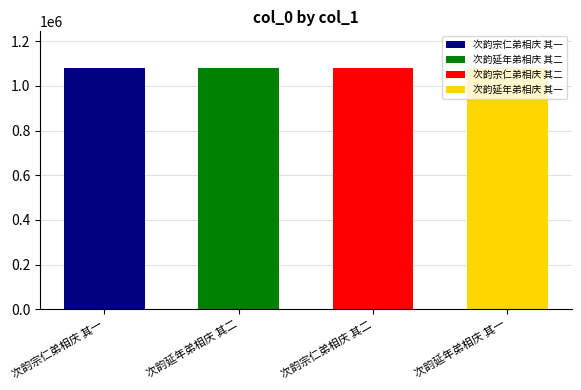

Rank the categories by value from highest to lowest.

次韵宗仁弟相庆 其二, 次韵宗仁弟相庆 其一, 次韵延年弟相庆 其二, 次韵延年弟相庆 其一